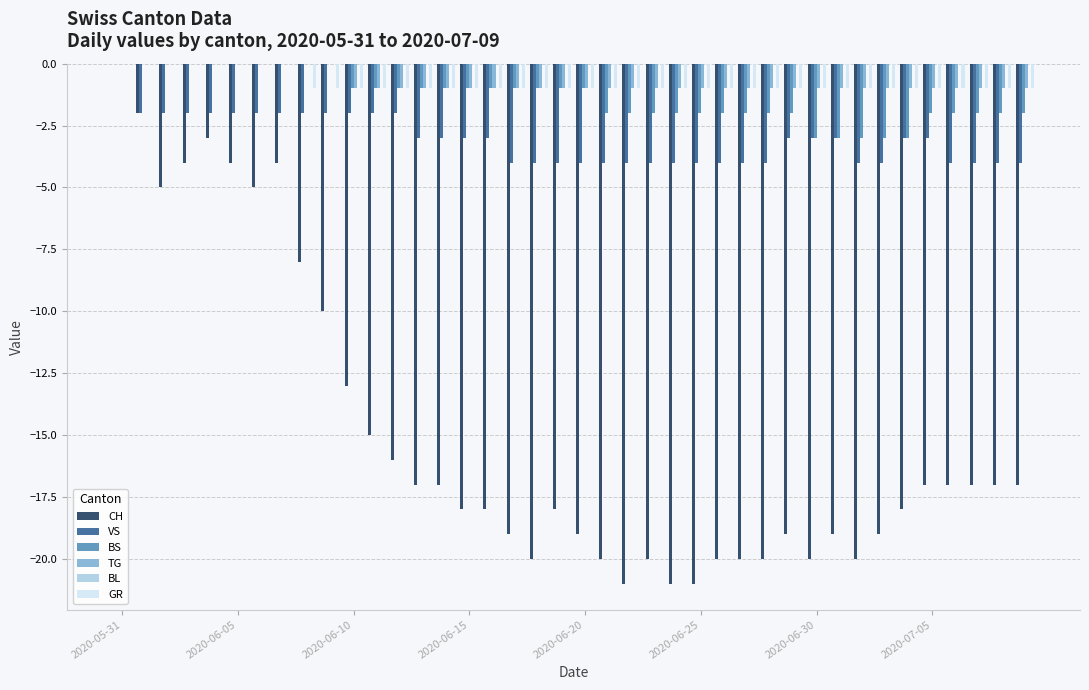

What is the sum of all BS values?

-54